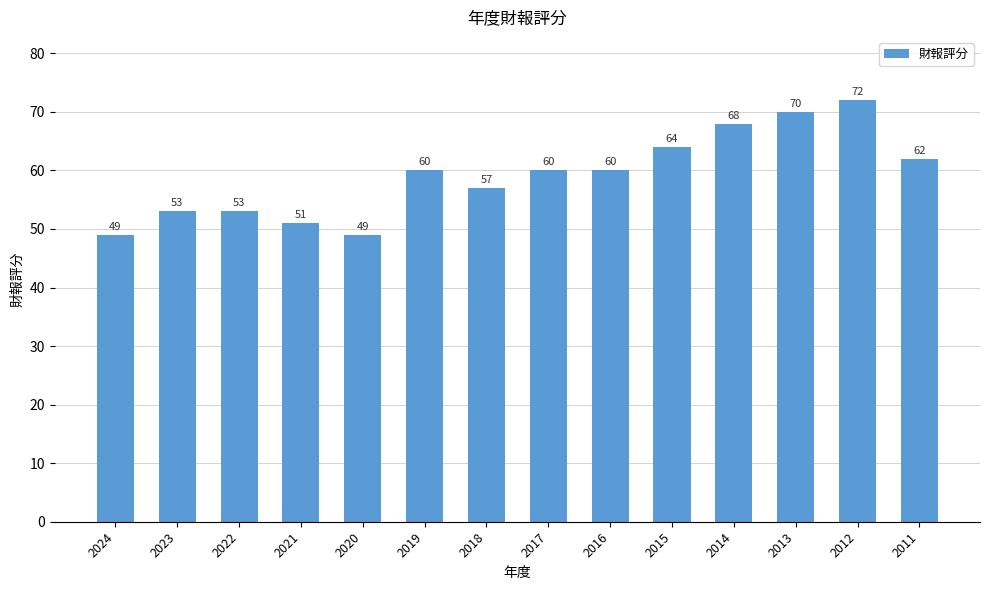

What is the value of the 3rd bar from the left?

53